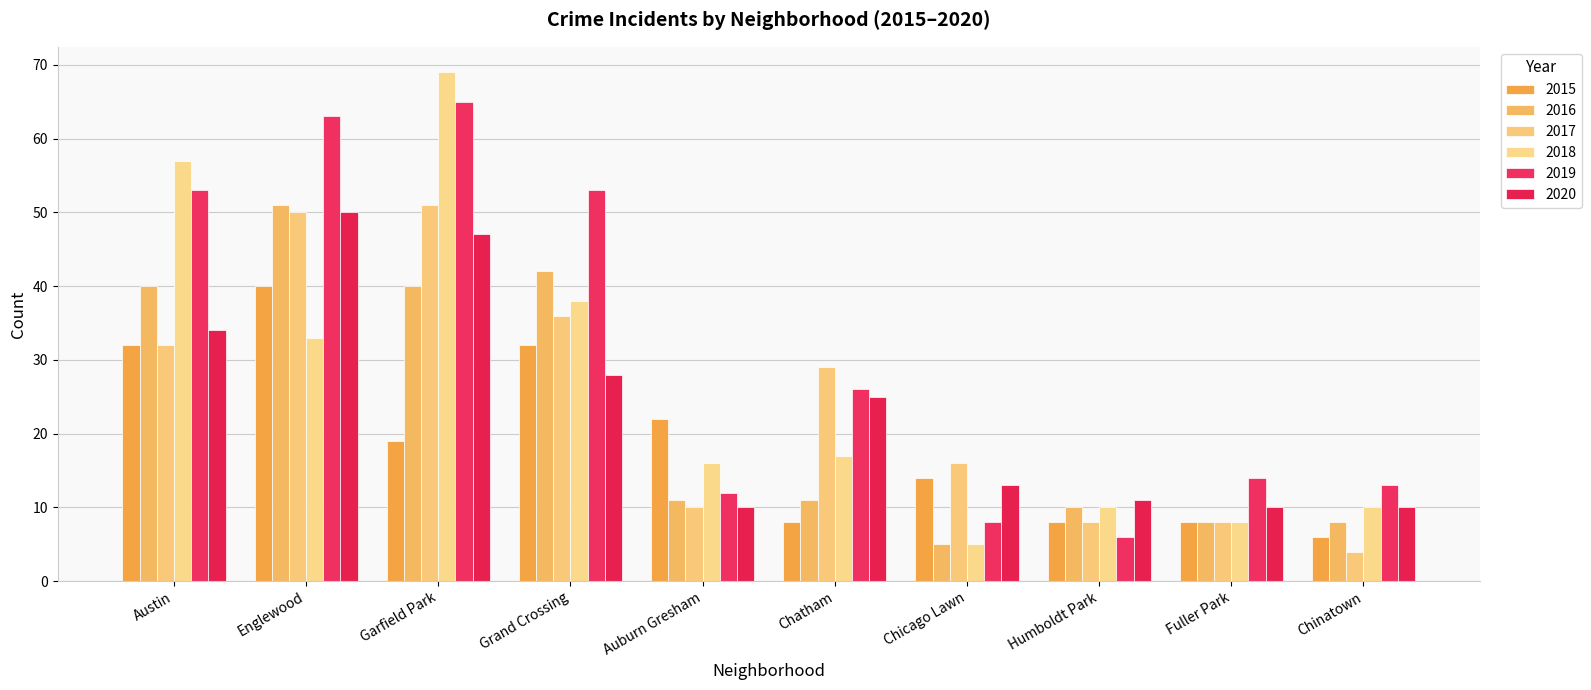

Reading left to right, what are all the values shown in this chart?

2015: Austin=32	Englewood=40	Garfield Park=19	Grand Crossing=32	Auburn Gresham=22	Chatham=8	Chicago Lawn=14	Humboldt Park=8	Fuller Park=8	Chinatown=6
2016: Austin=40	Englewood=51	Garfield Park=40	Grand Crossing=42	Auburn Gresham=11	Chatham=11	Chicago Lawn=5	Humboldt Park=10	Fuller Park=8	Chinatown=8
2017: Austin=32	Englewood=50	Garfield Park=51	Grand Crossing=36	Auburn Gresham=10	Chatham=29	Chicago Lawn=16	Humboldt Park=8	Fuller Park=8	Chinatown=4
2018: Austin=57	Englewood=33	Garfield Park=69	Grand Crossing=38	Auburn Gresham=16	Chatham=17	Chicago Lawn=5	Humboldt Park=10	Fuller Park=8	Chinatown=10
2019: Austin=53	Englewood=63	Garfield Park=65	Grand Crossing=53	Auburn Gresham=12	Chatham=26	Chicago Lawn=8	Humboldt Park=6	Fuller Park=14	Chinatown=13
2020: Austin=34	Englewood=50	Garfield Park=47	Grand Crossing=28	Auburn Gresham=10	Chatham=25	Chicago Lawn=13	Humboldt Park=11	Fuller Park=10	Chinatown=10